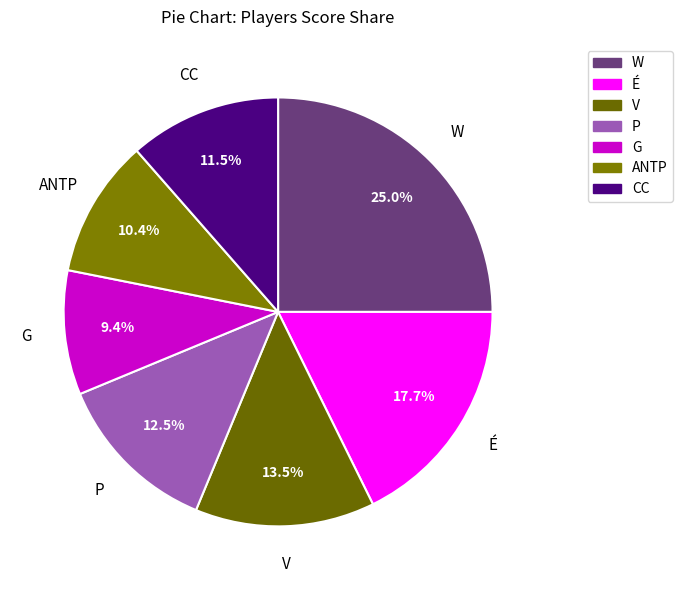

Is there any slice that represents more than half of the pie?

No